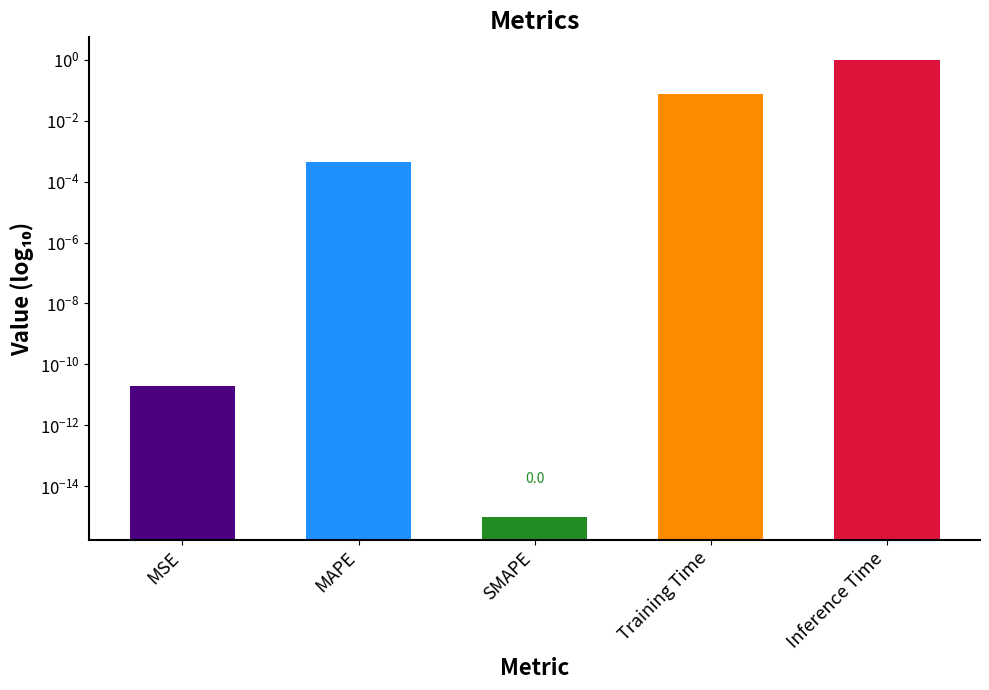

What is the difference between the maximum and minimum values?

1.0